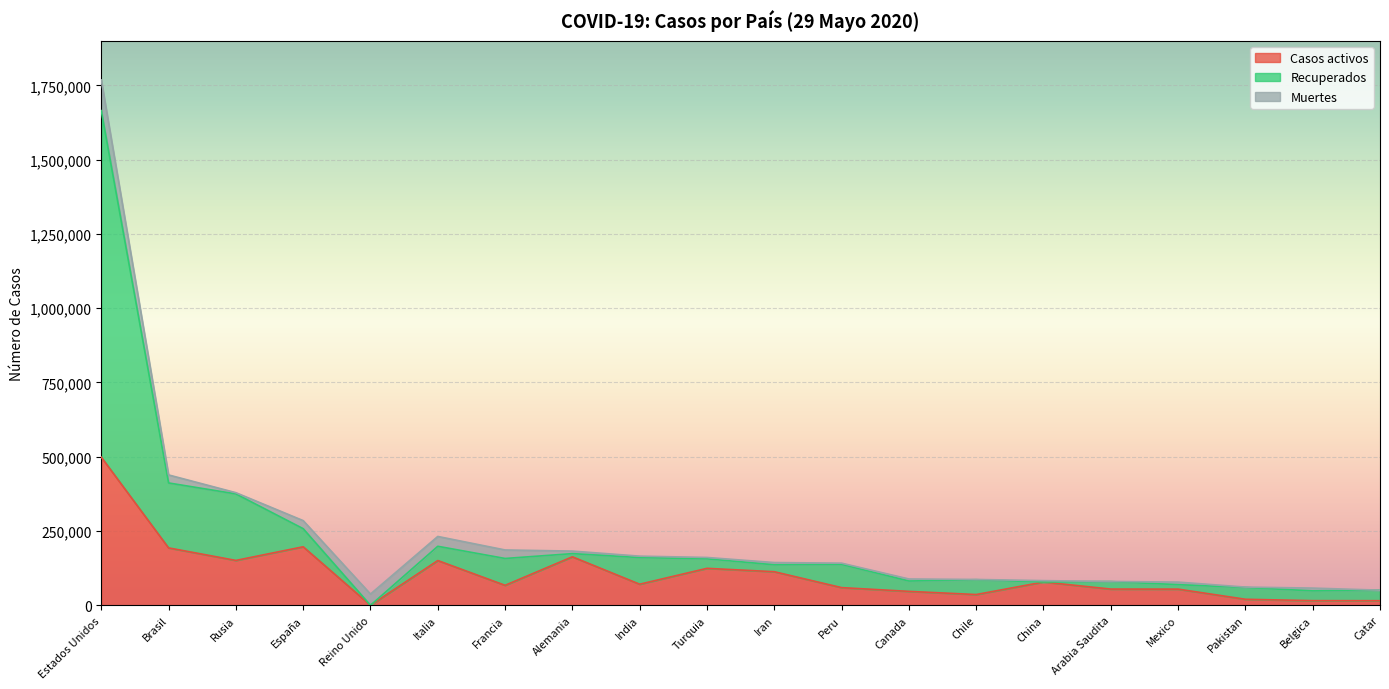

Does the chart display data point markers on the line(s)?

No